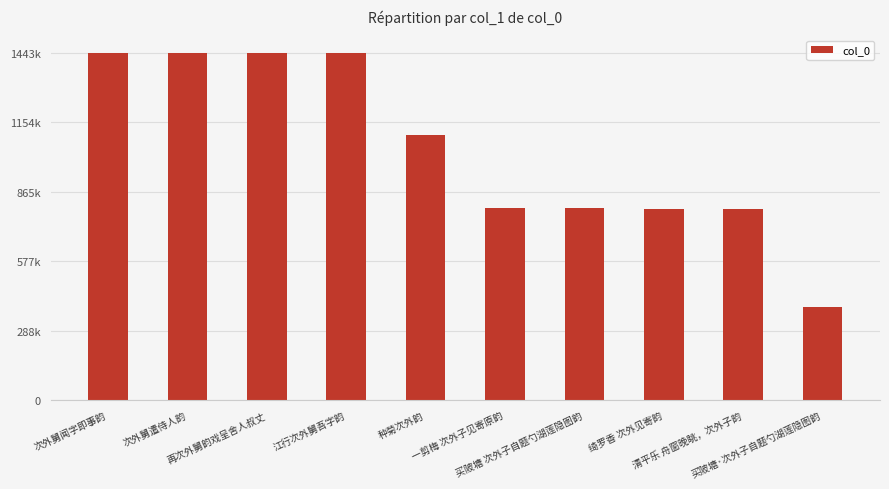

Reading right to left, list all the values displayed in this chart.

买陂塘·次外子自题勺湖莲隐图韵=389162	清平乐 舟窗晚眺，次外子韵=794687	绮罗香 次外见寄韵=795885	买陂塘 次外子自题勺湖莲隐图韵=797213	一剪梅 次外子见寄原韵=797273	种菊次外韵=1101377	江行次外舅吾字韵=1442614	再次外舅韵戏呈舍人叔丈=1442972	次外舅遣侍人韵=1443098	次外舅闻字即事韵=1443101